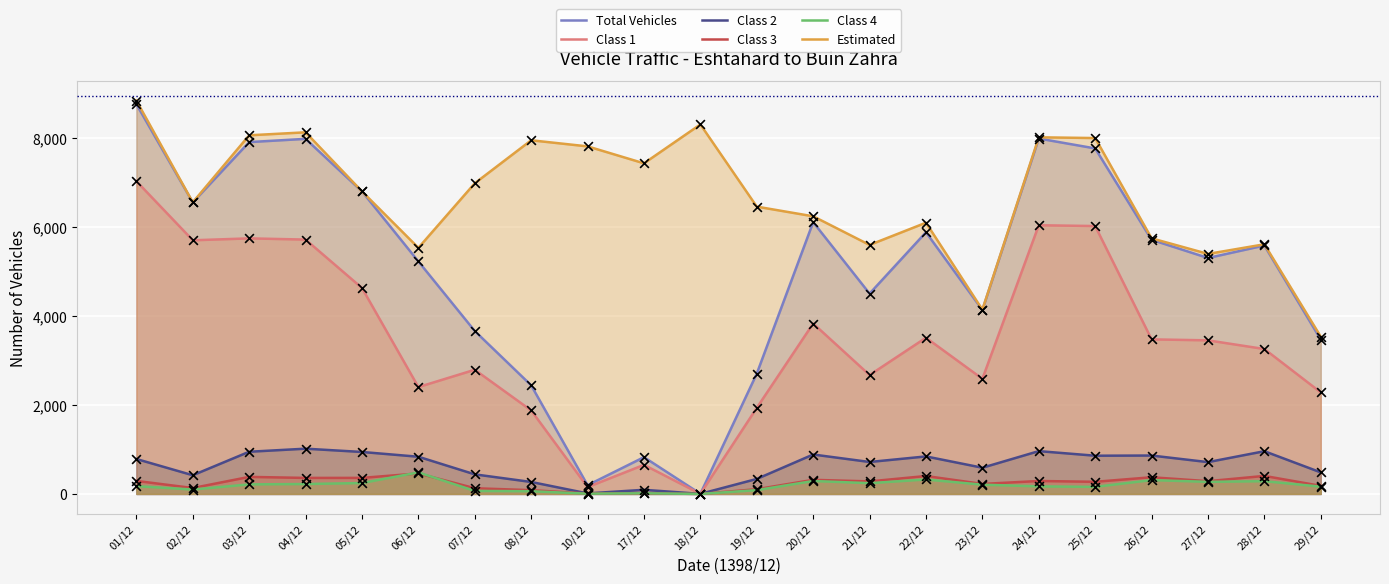

At how many categories does at least one series exceed 3360?

22